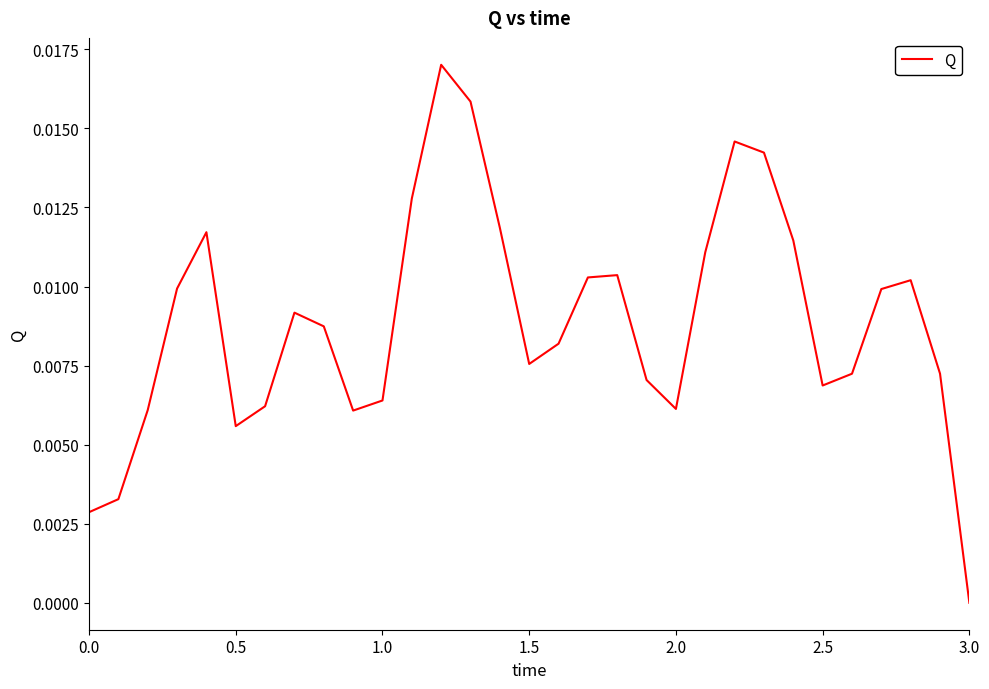

Which category has the lowest value across all series?

3.0